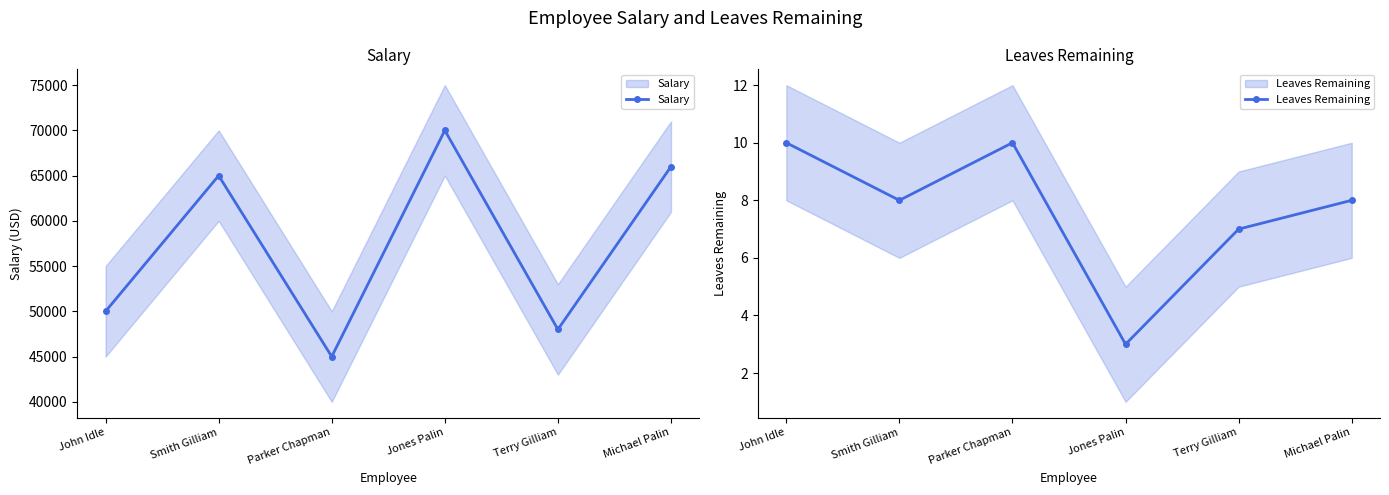

Where is Leaves Remaining nearest to the value 6?

Terry Gilliam